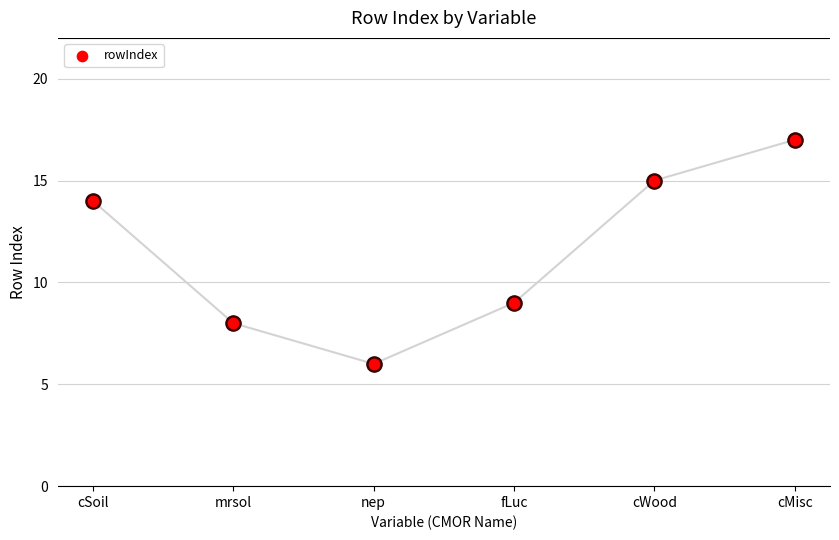

What is the change in value from cSoil to cWood?

+1